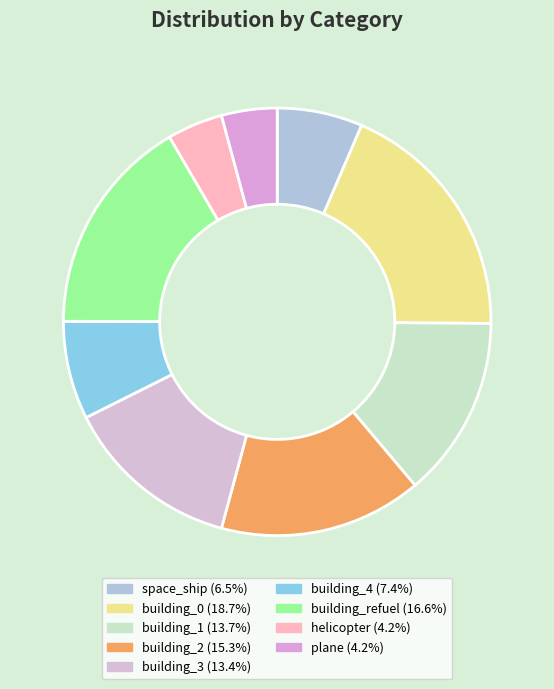

To the nearest percent, what percentage of the pie is building_refuel?

17%